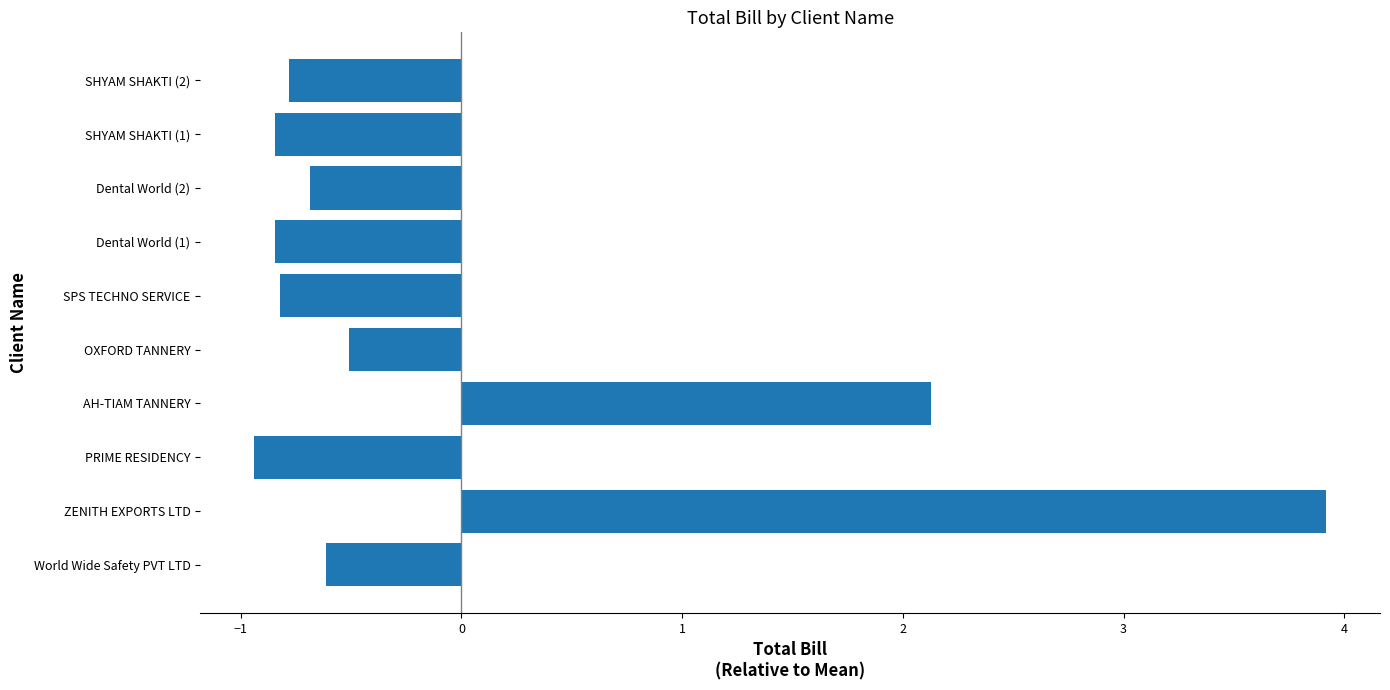

What is the difference between the second highest and minimum values?

3.1